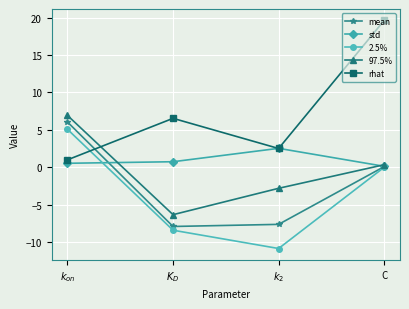

What is the lowest value of the rhat series?

1.0